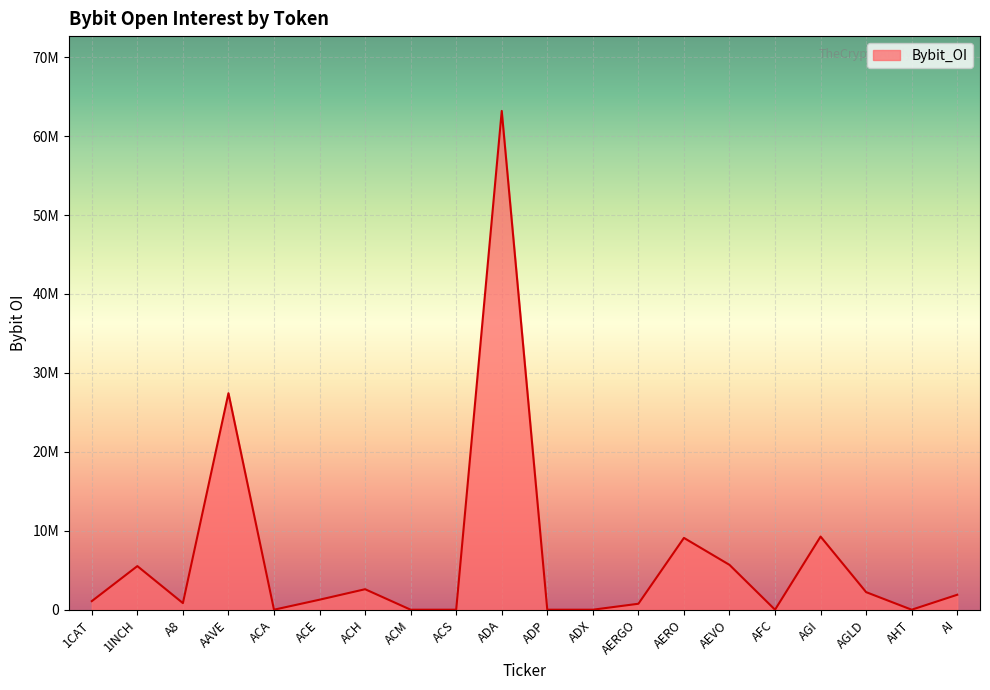

Where is the data nearest to the value 31596594?

AAVE